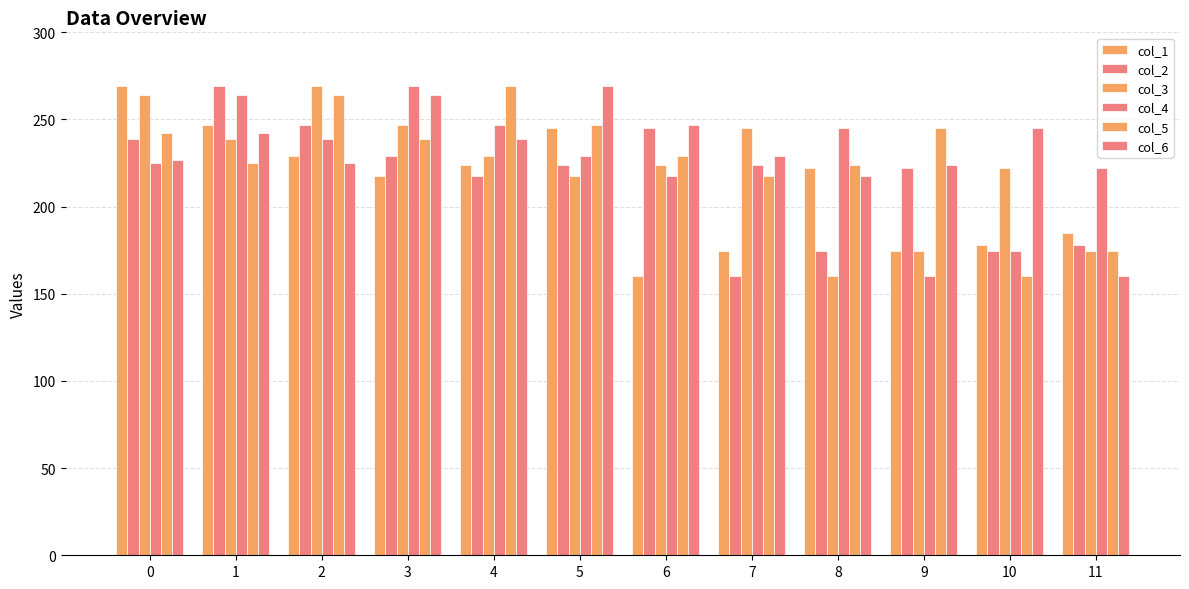

What is the lowest value of the col_6 series?

160.1